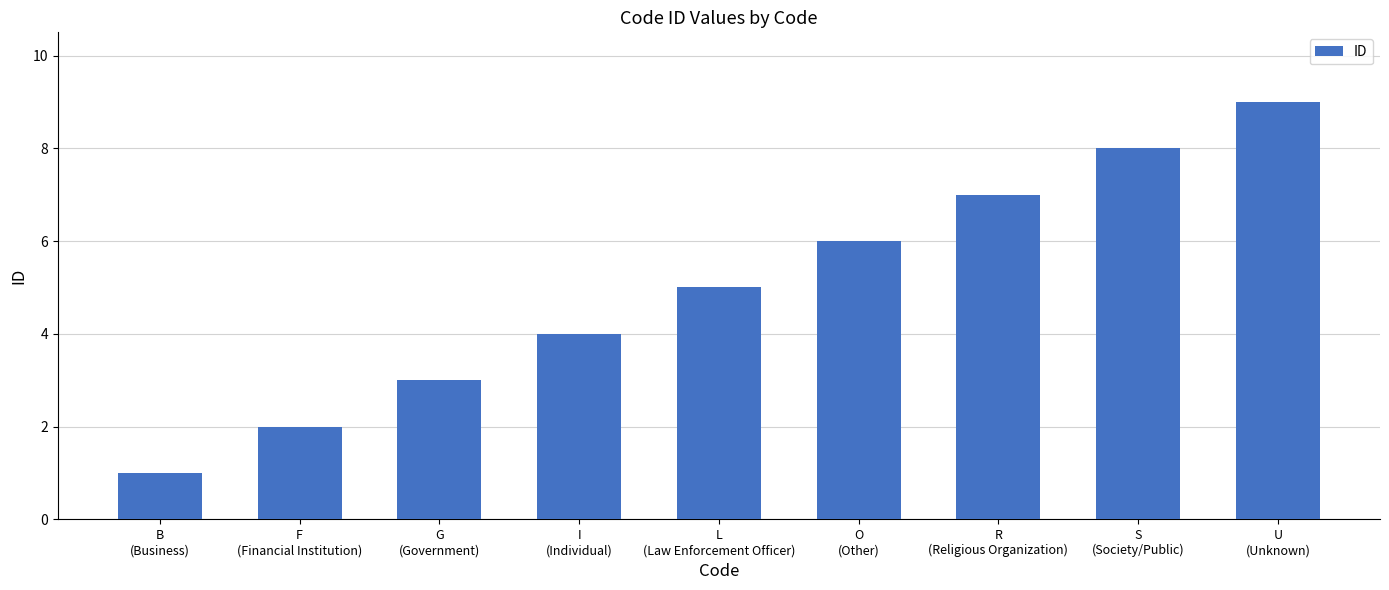

True or false: the data shows 9 at U
(Unknown).

True